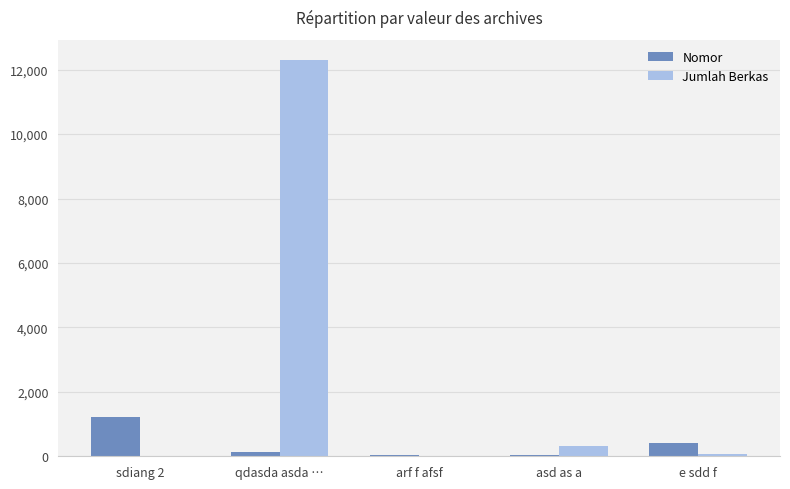

What is the average value of the Nomor series?

369